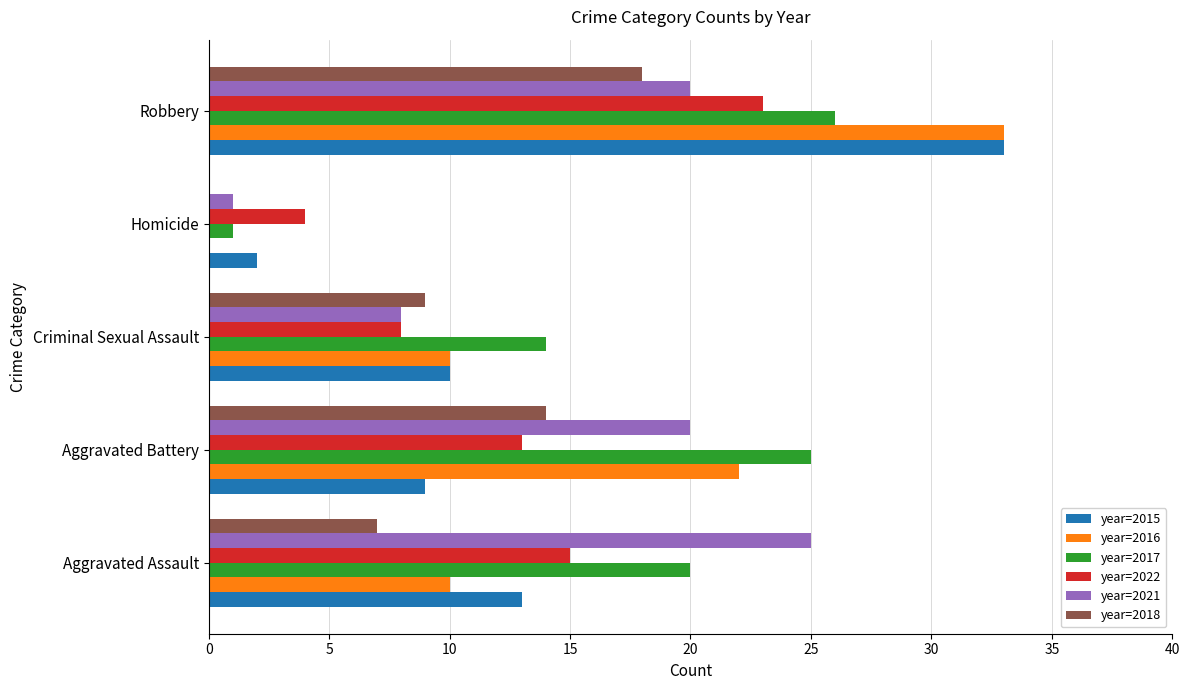

Which series changed the most between Aggravated Assault and Criminal Sexual Assault?

year=2021